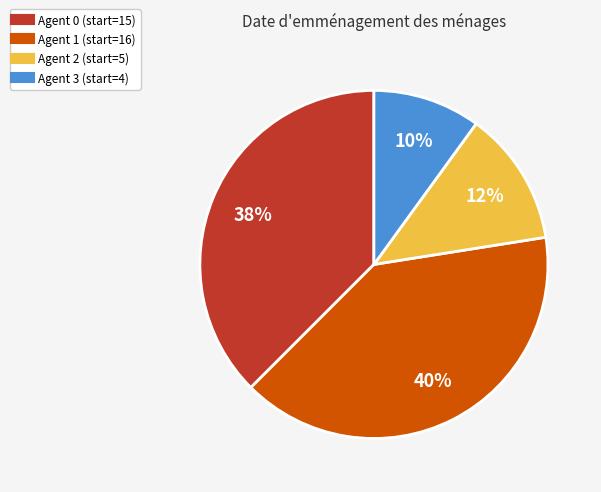

To the nearest percent, what is the average slice percentage?

25%